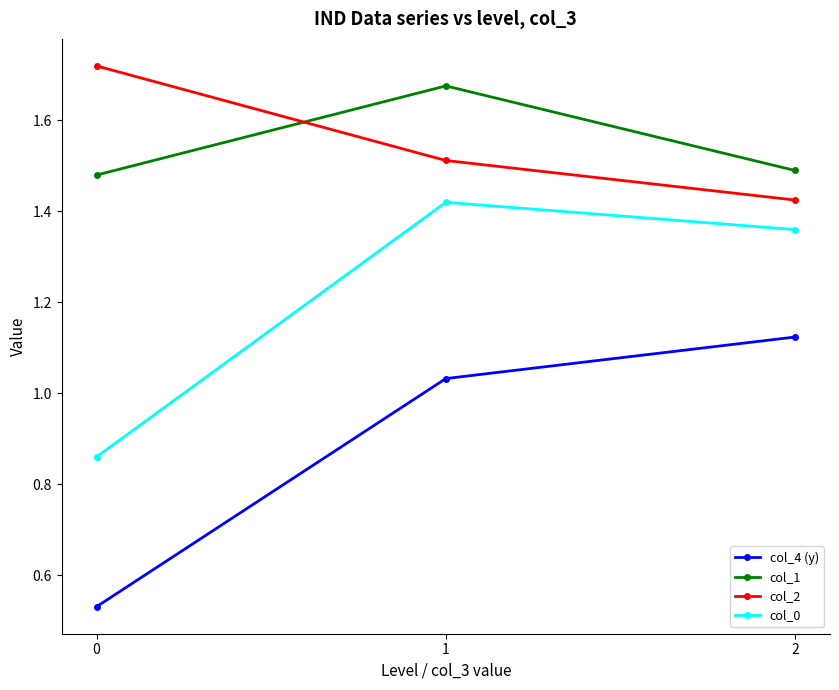

The col_4 (y) series shows 0.7 at 0. True or false?

False